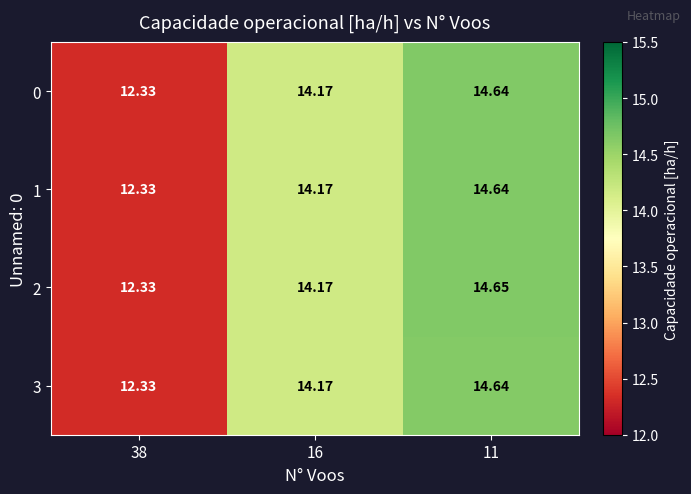

At which category does the chart reach its peak across all series?

11